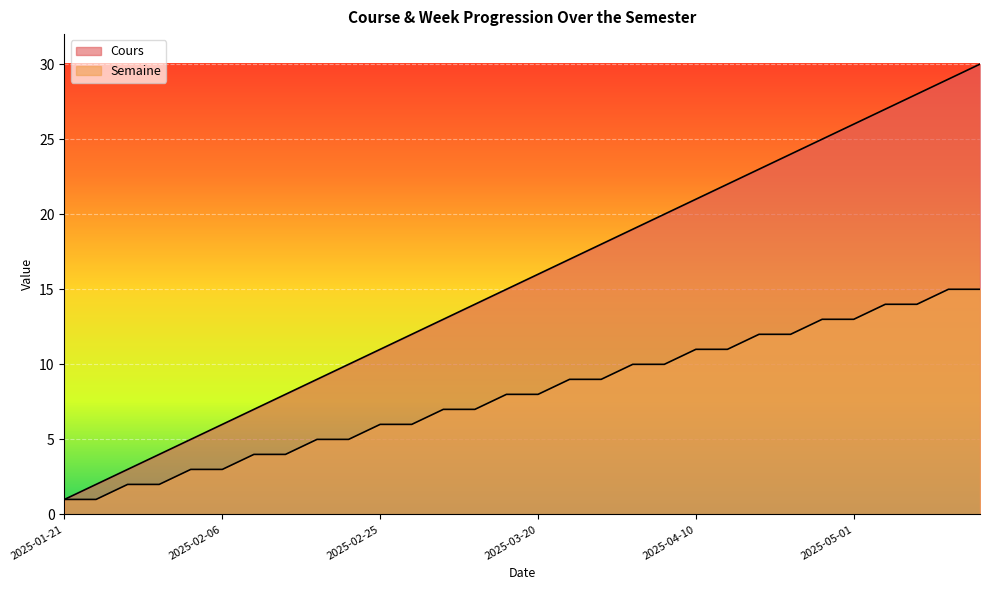

True or false: Semaine and Cours intersect in this chart.

False